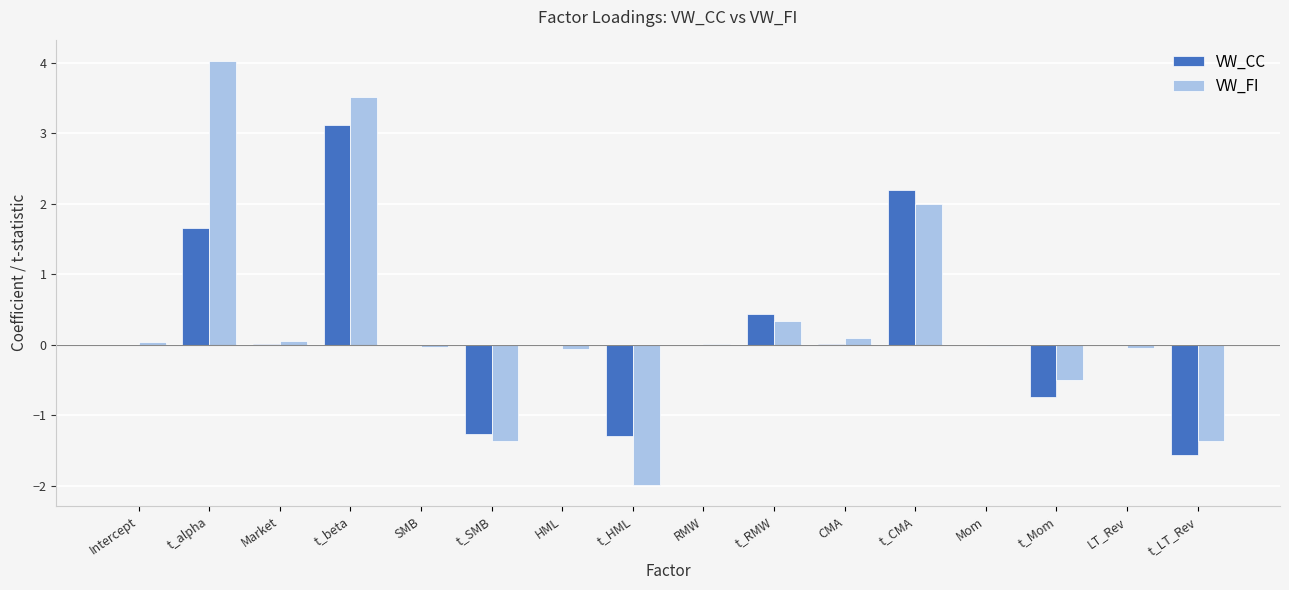

What is the spread (max minus min) of values at HML?

0.1